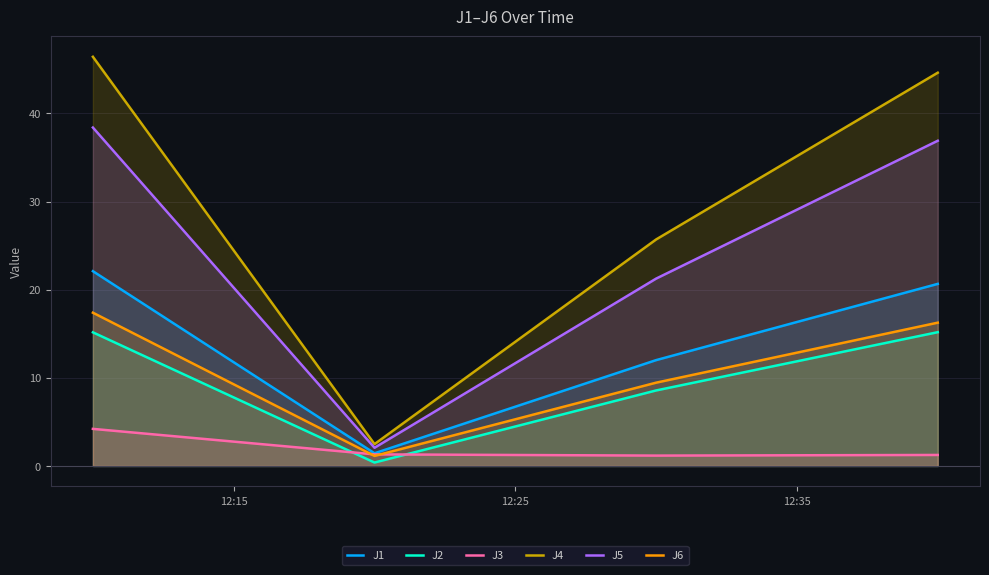

Which series has the largest range (max minus min)?

J4